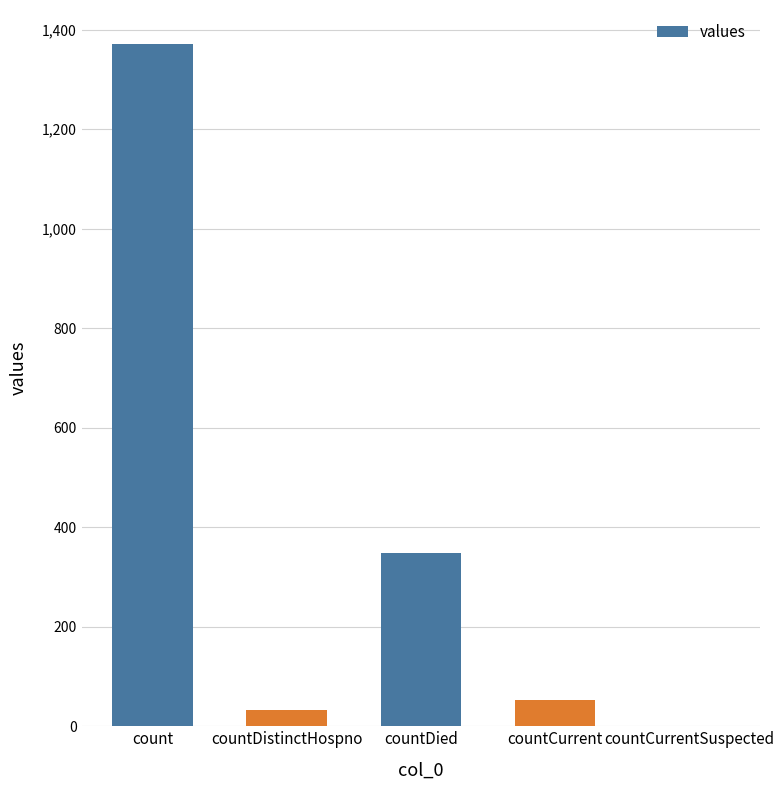

Where is the data nearest to the value 685?

countDied